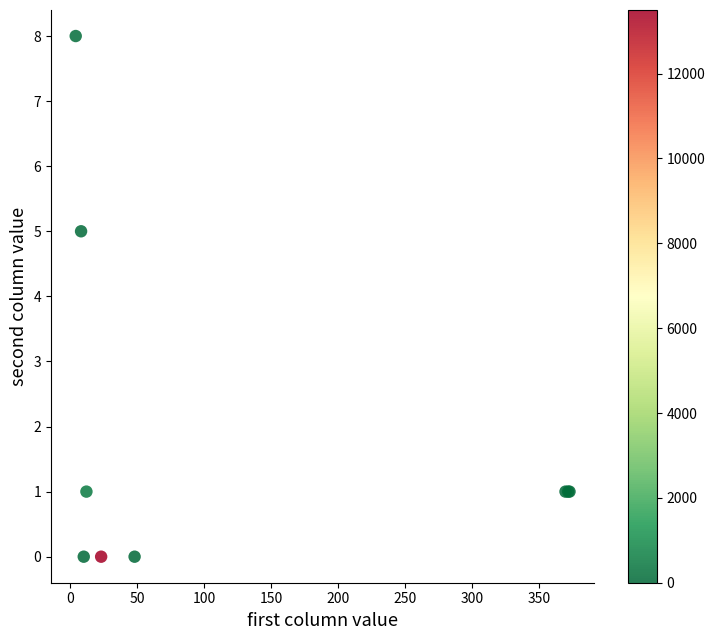

What Y value in the scatter plot is closest to 4?

5